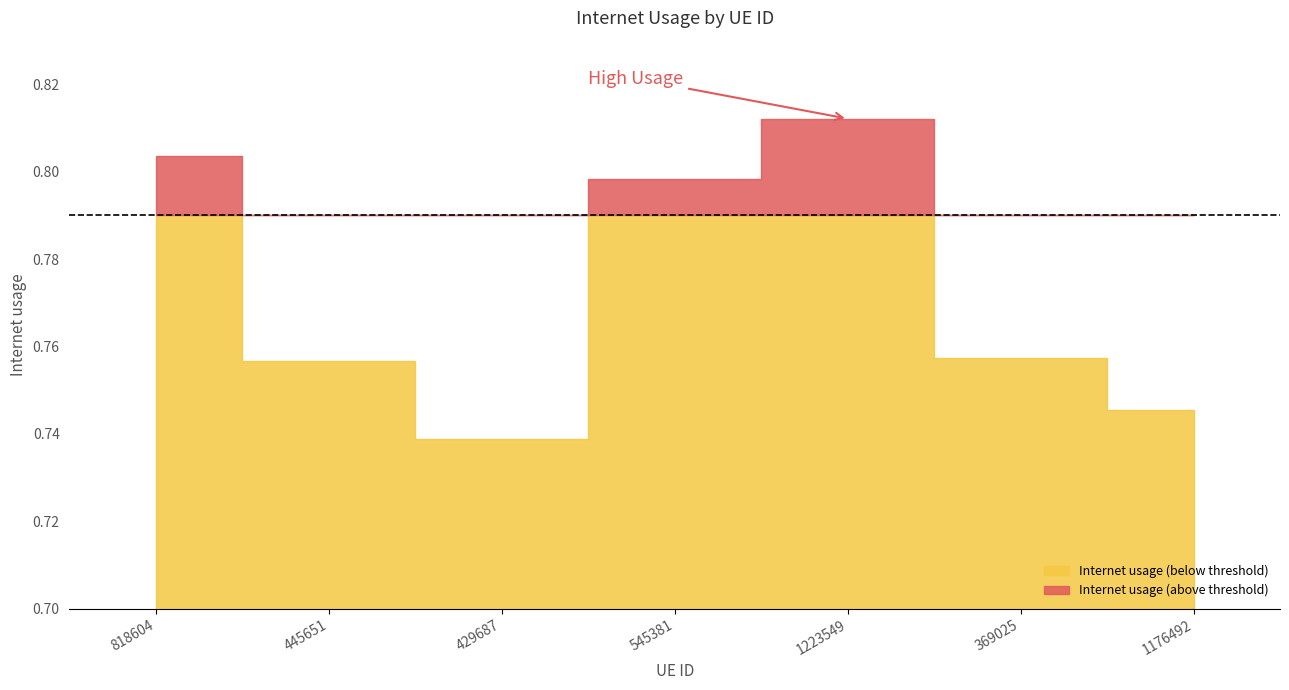

How many points are higher than both their immediate neighbors (excluding endpoints)?

1